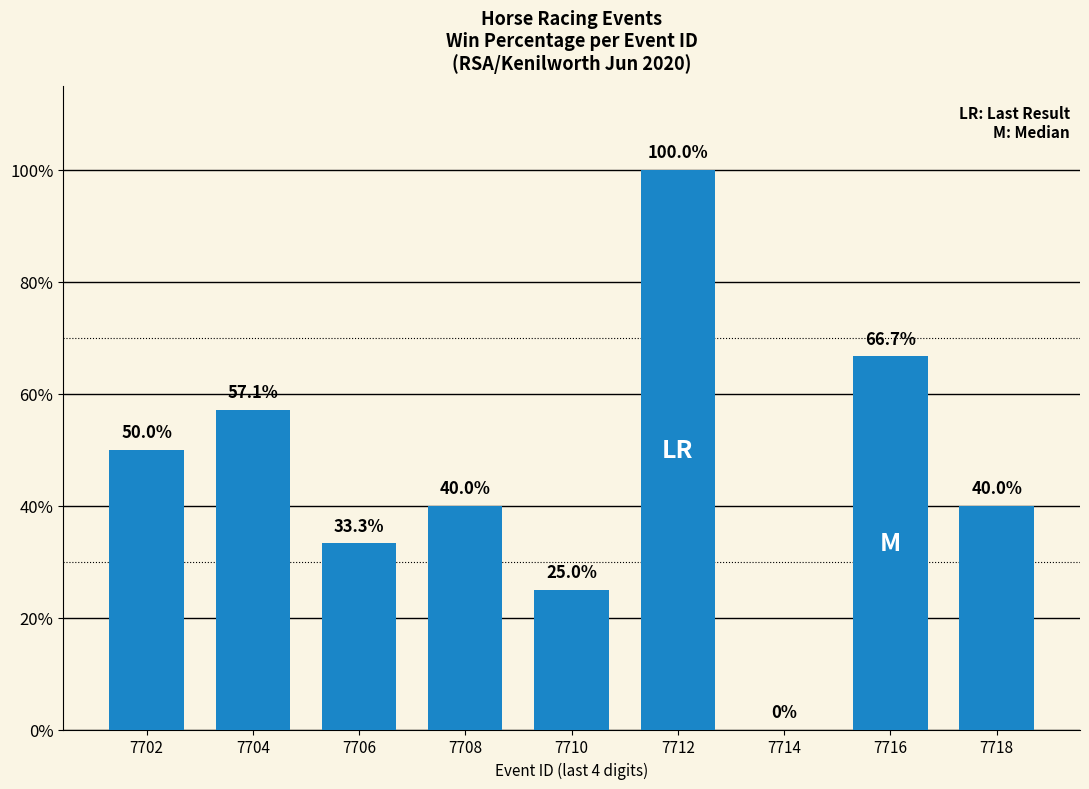

Reading right to left, extract all data points from this chart.

40.0	66.7	0.0	100.0	25.0	40.0	33.3	57.1	50.0